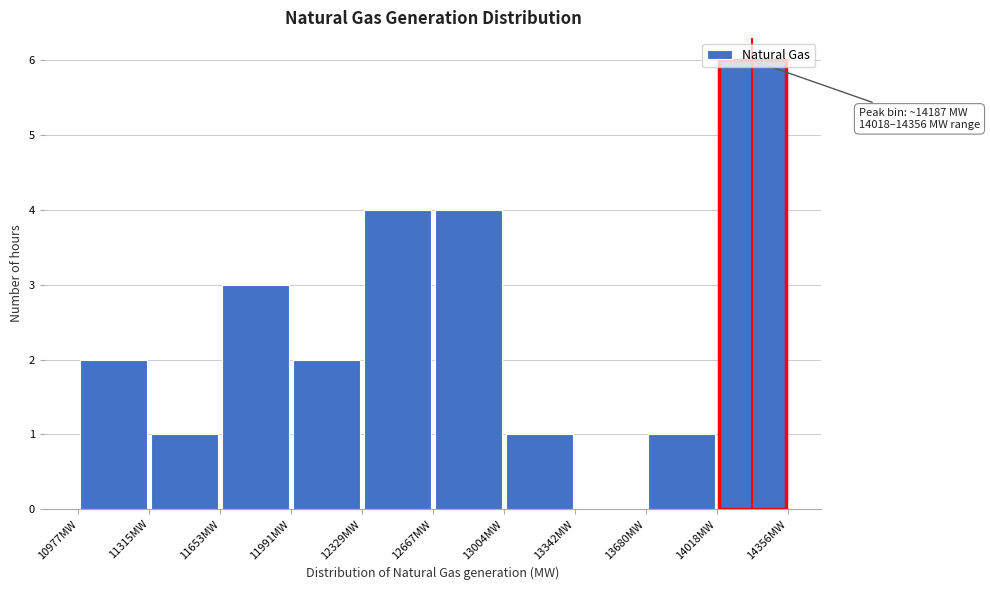

Which range on the x-axis has the tallest bar?

14000 to 14350